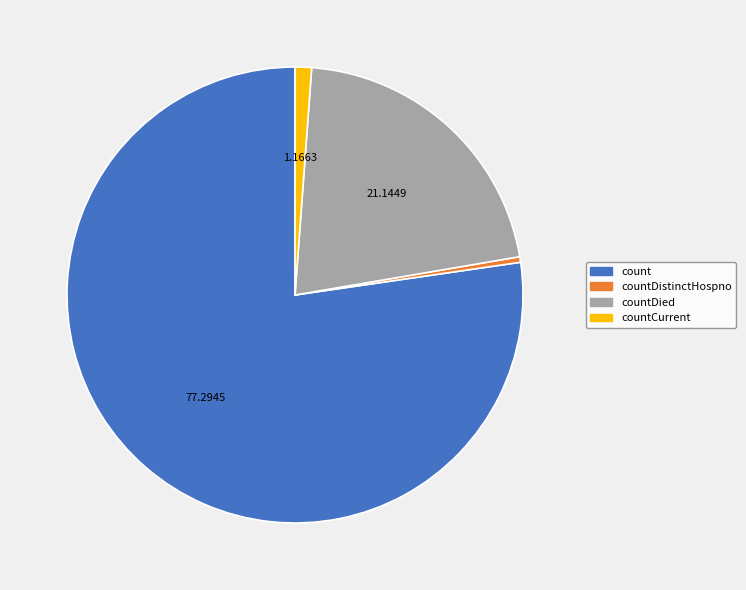

How many segments does this pie chart have?

4